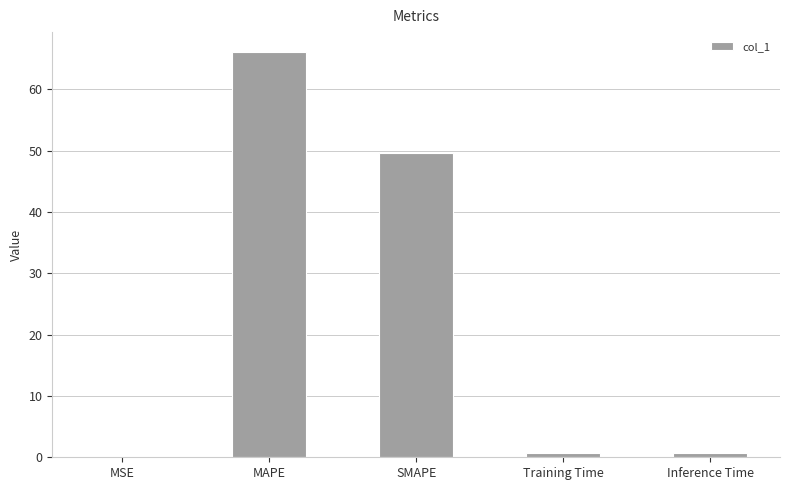

What is the sum of all values?

117.2